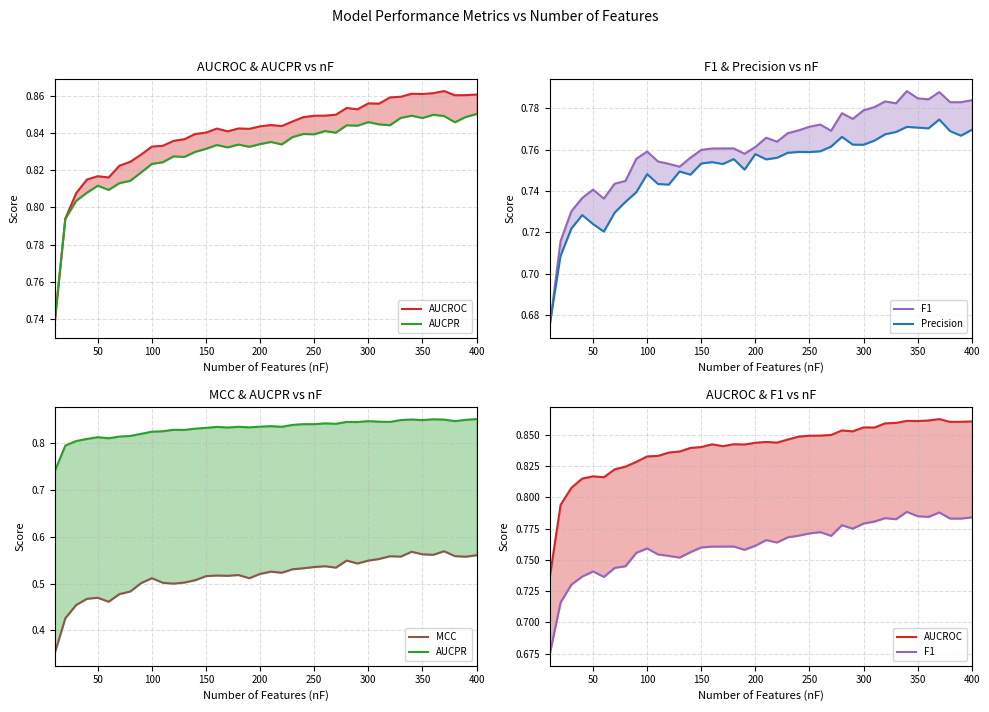

The value of F1 at 200 is 1.0. True or false?

False